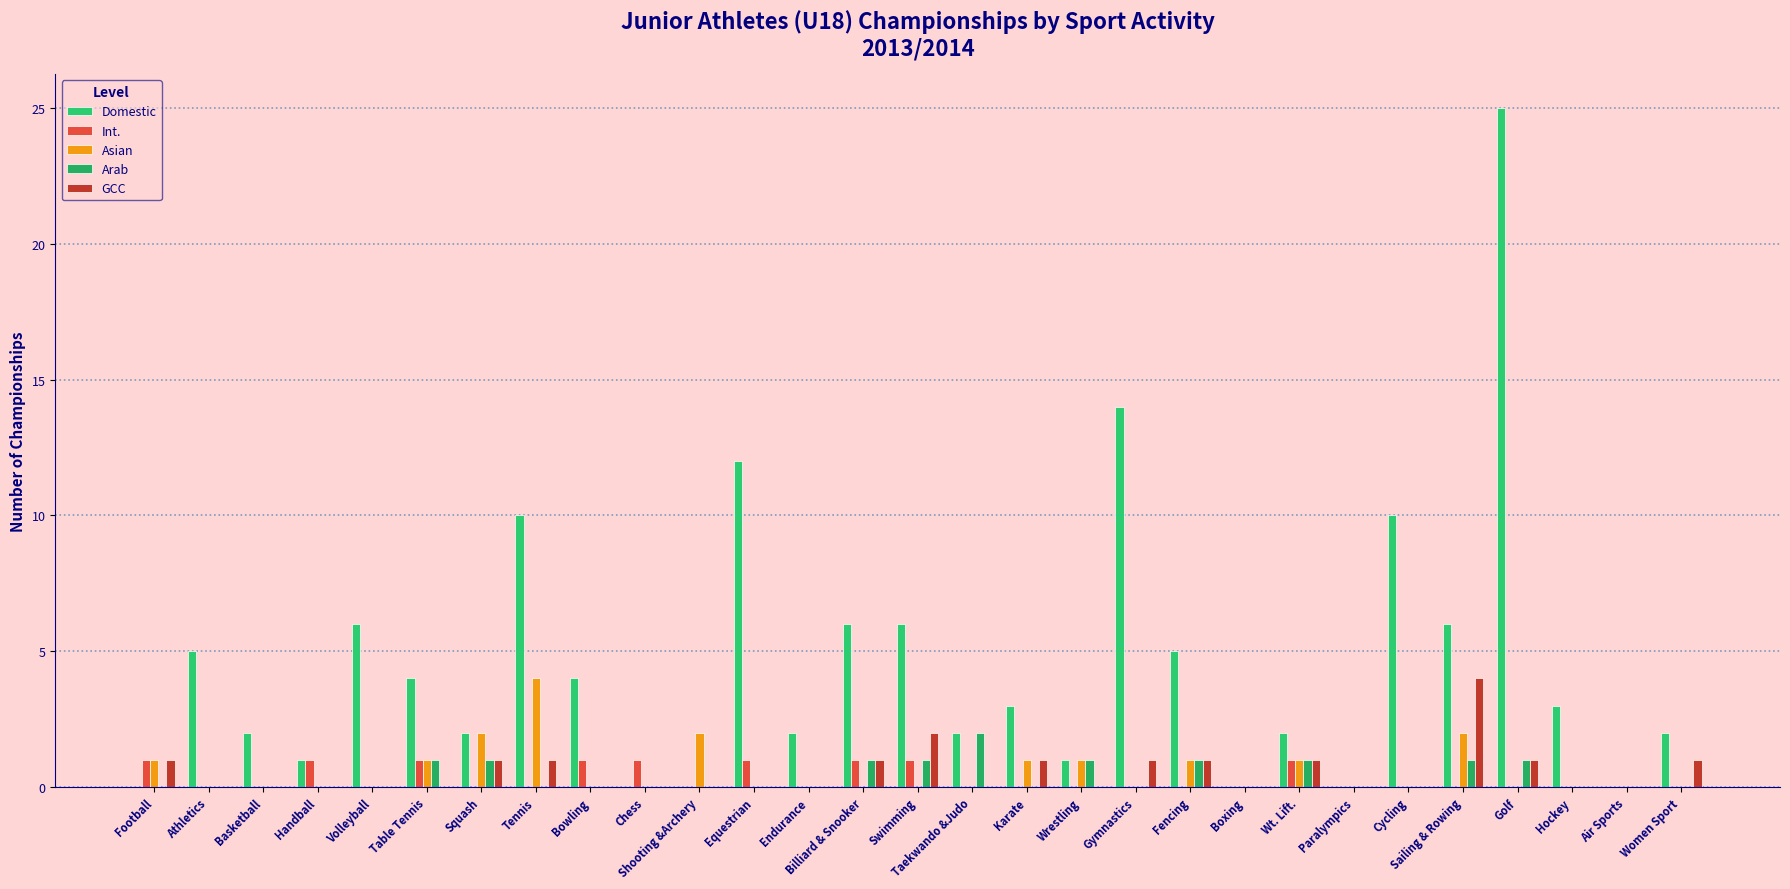

How many distinct data groups are displayed?

5